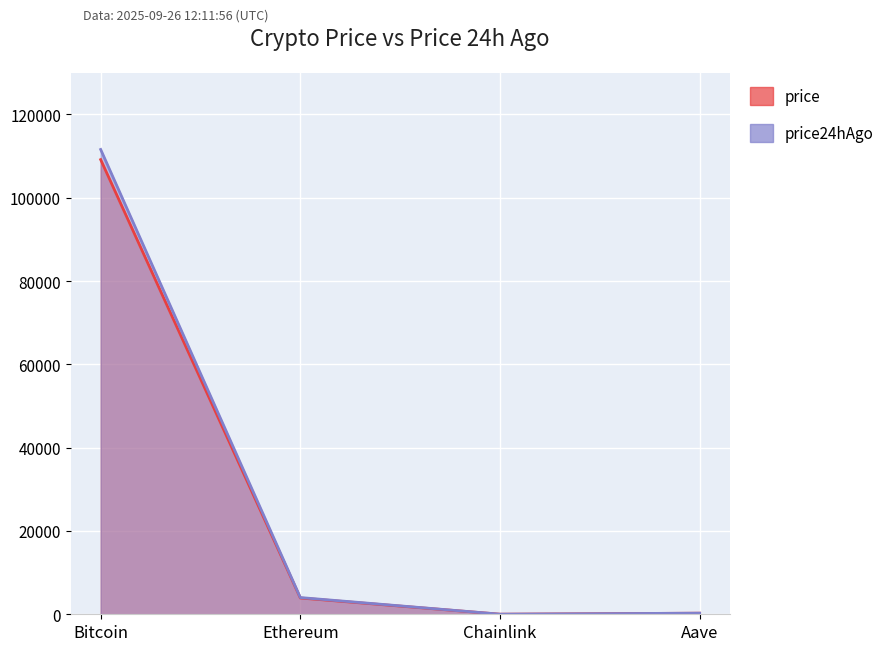

True or false: price24hAgo and price cross at least once.

False